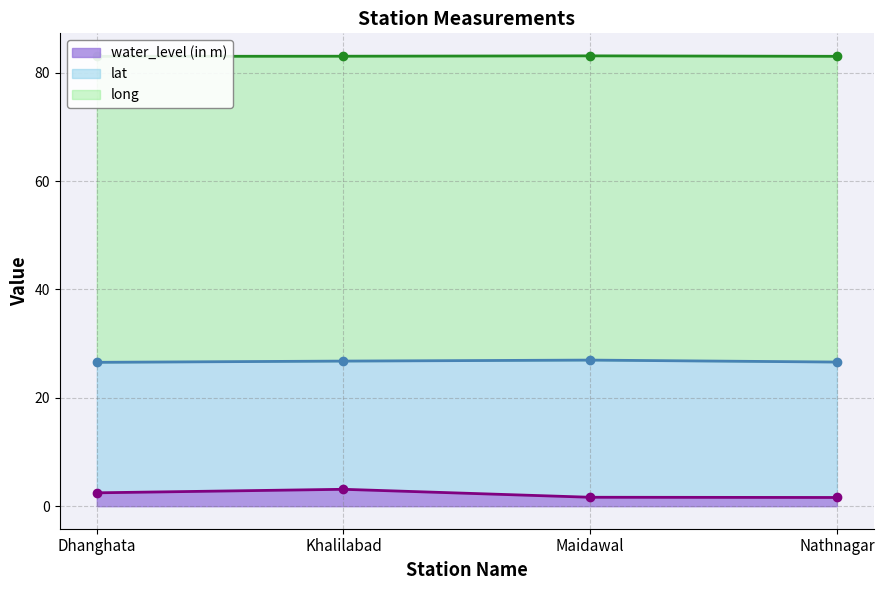

Reading right to left, what are all the values shown in this chart?

water_level (in m): Nathnagar=1.6	Maidawal=1.6	Khalilabad=3.1	Dhanghata=2.5
lat: Nathnagar=26.6	Maidawal=27.0	Khalilabad=26.8	Dhanghata=26.6
long: Nathnagar=83.0	Maidawal=83.1	Khalilabad=83.0	Dhanghata=83.0